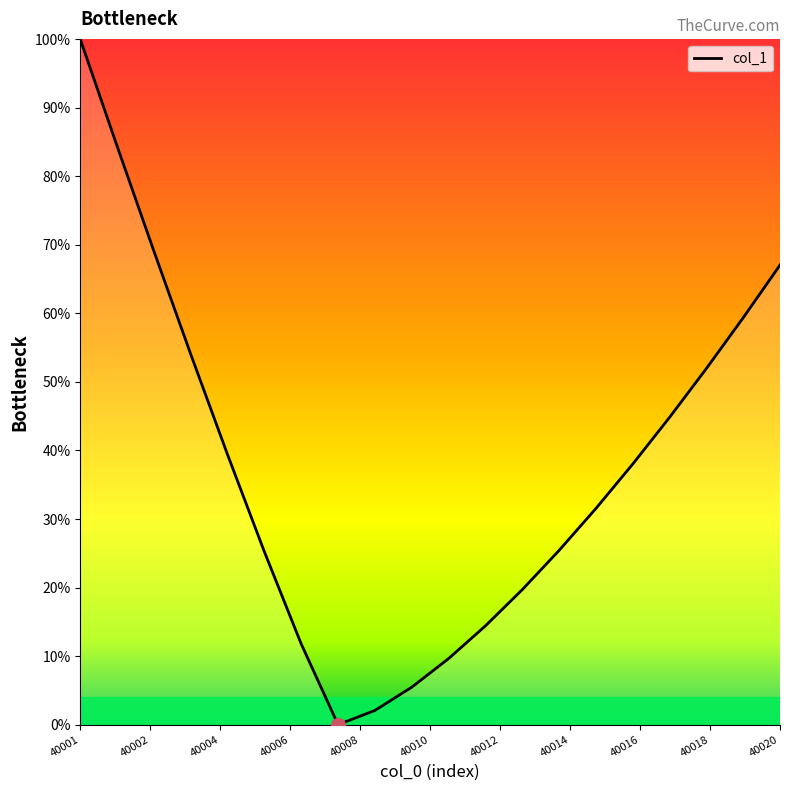

Which category has the highest value across all series?

40001